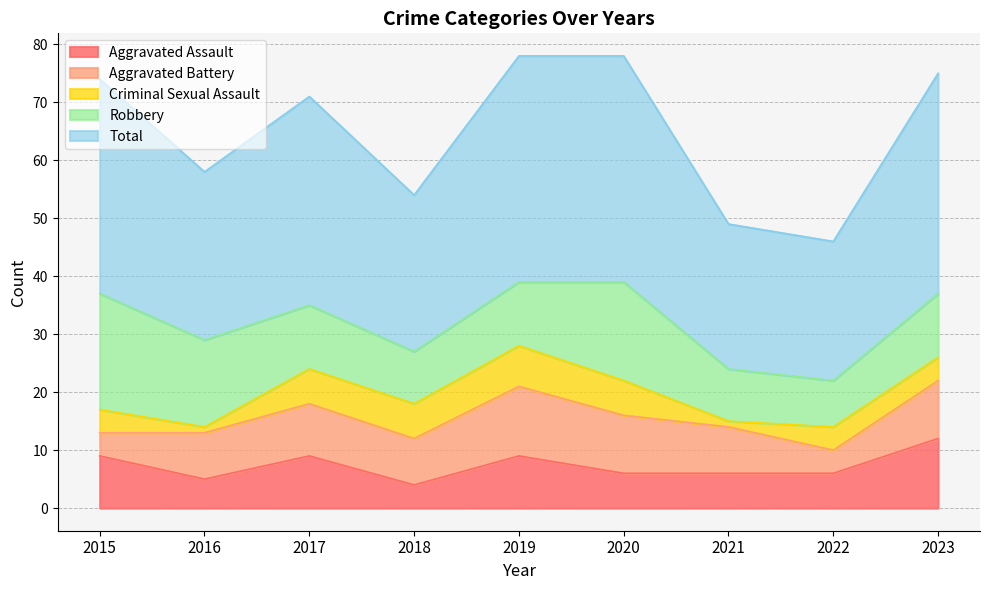

True or false: Aggravated Assault and Total cross at least once.

False